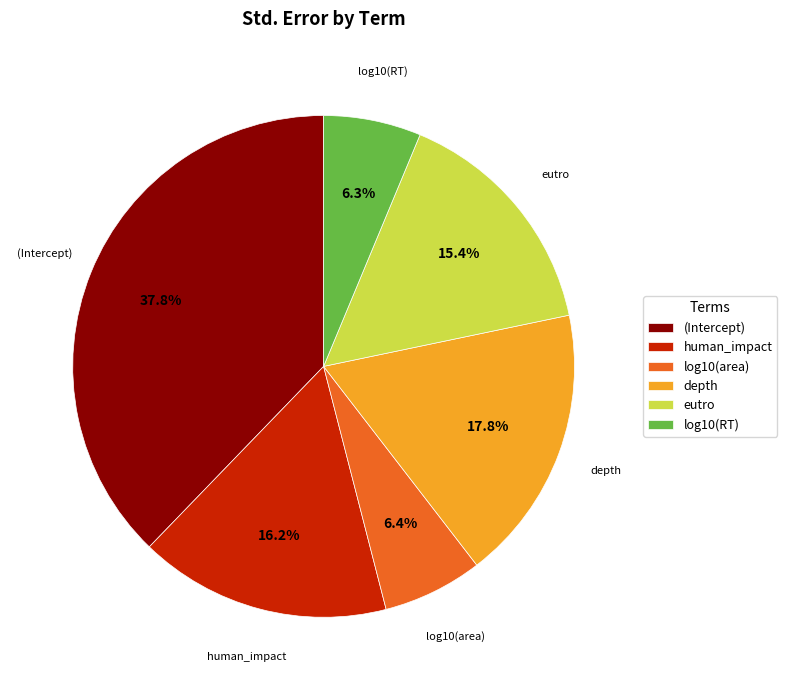

Which category has the biggest portion of the pie?

(Intercept)